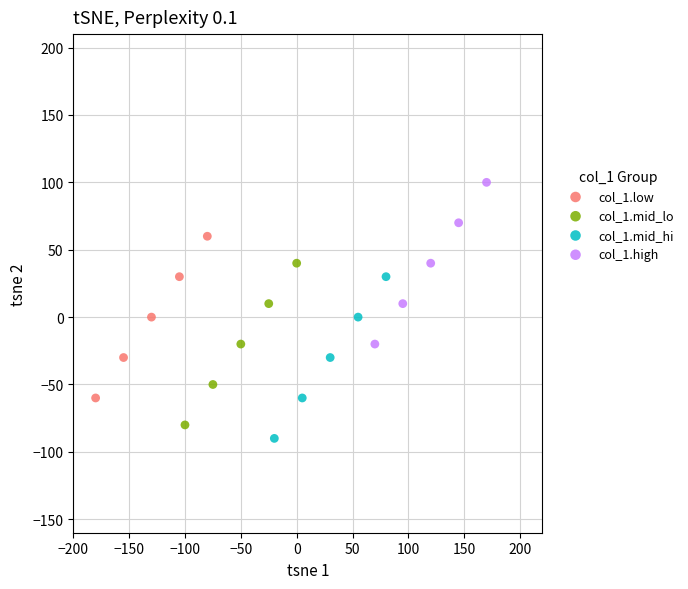

Which series reaches the minimum Y coordinate?

col_1.mid_hi